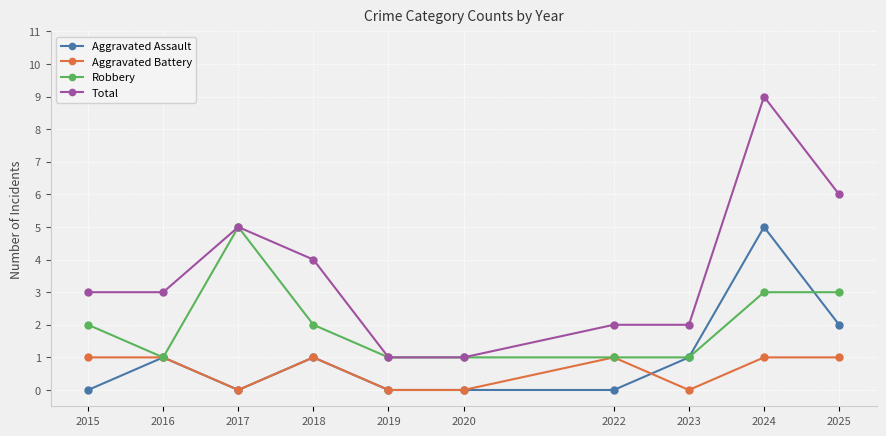

Which category has the highest value in the Total series?

2024